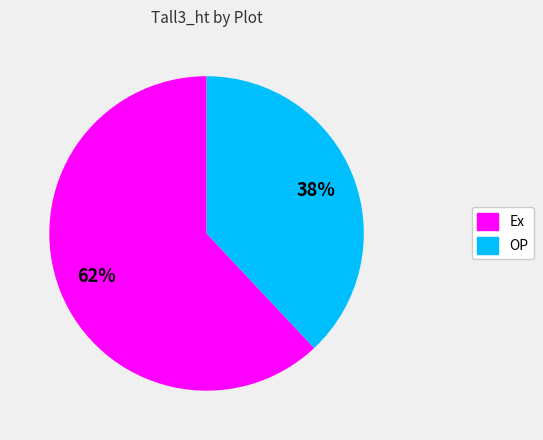

Does any single category account for the majority?

Yes